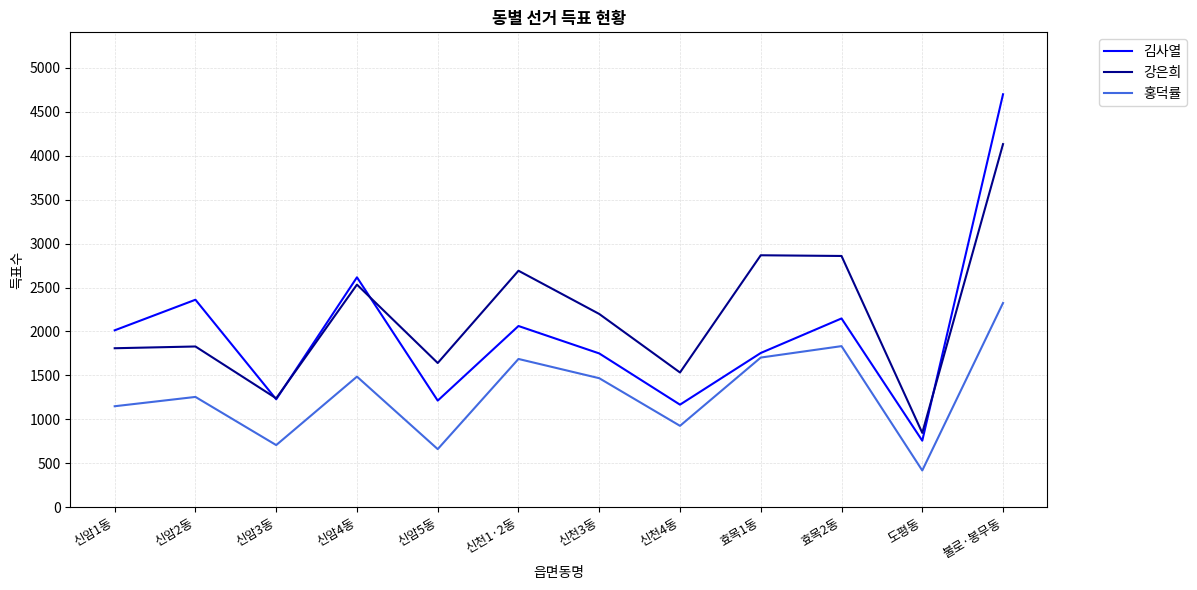

True or false: 강은희 and 홍덕률 intersect in this chart.

False